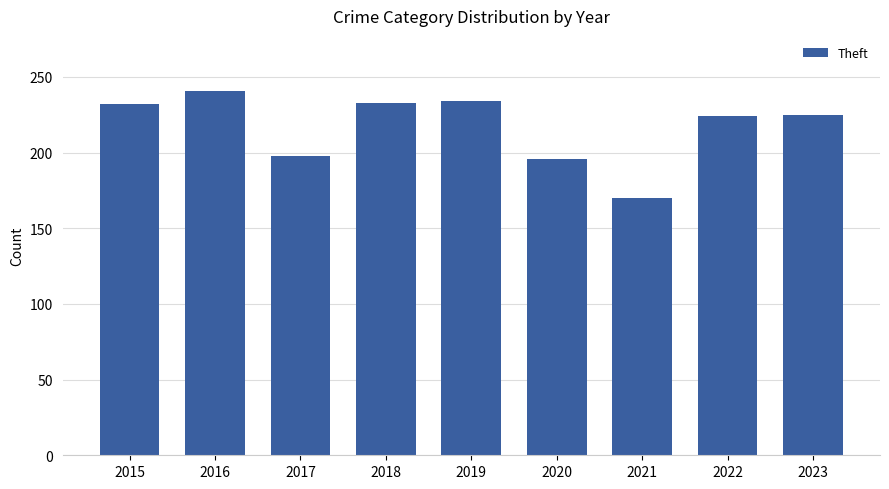

What is the sum of the values at 2016 and 2017?

439